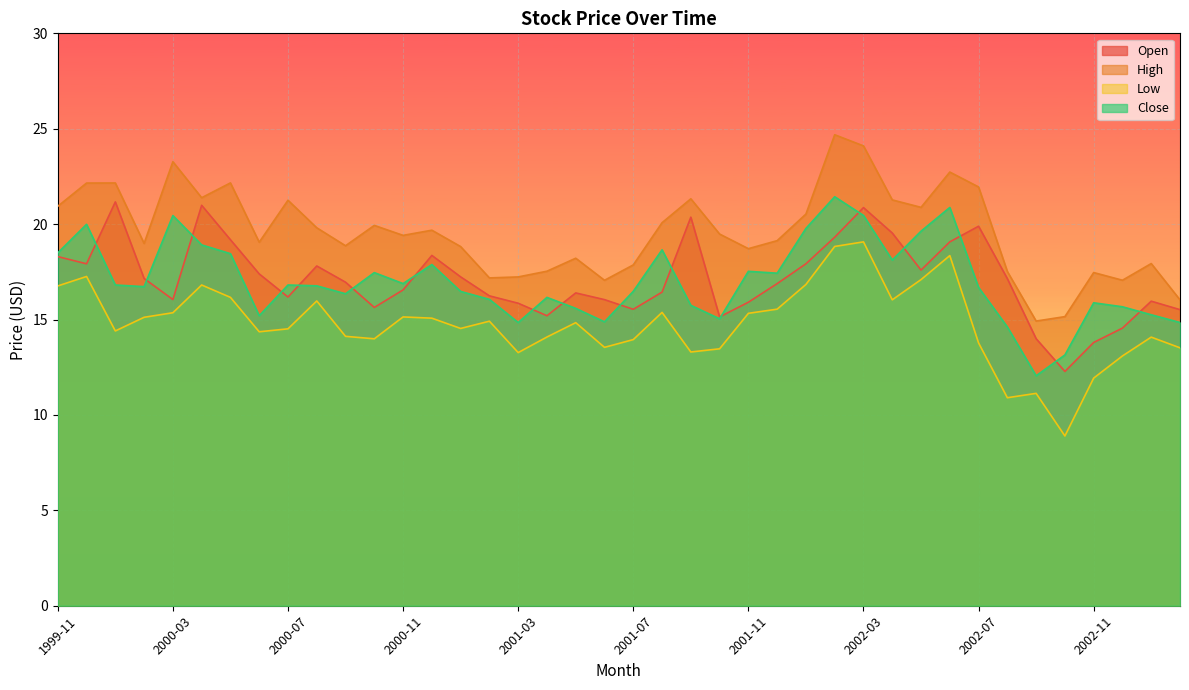

The Open series shows 16.6 at 2000-11. True or false?

True